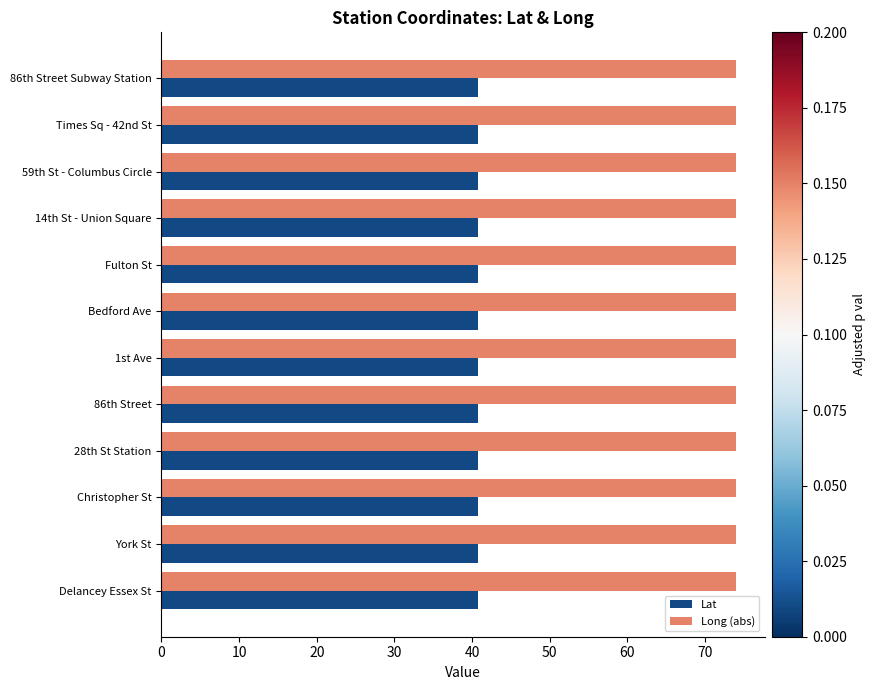

Read the Lat value at Christopher St.

40.7